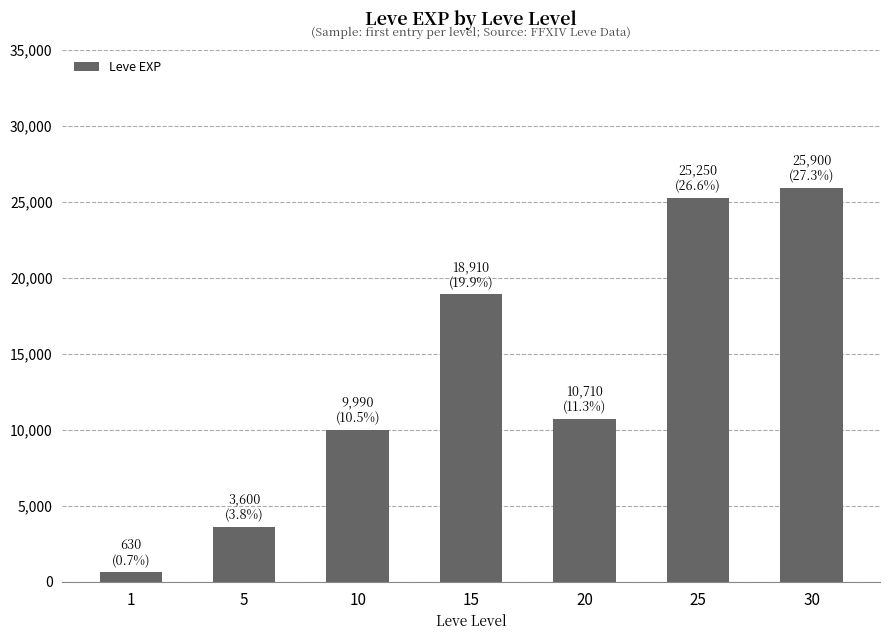

What is the difference between the maximum and minimum values?

25270